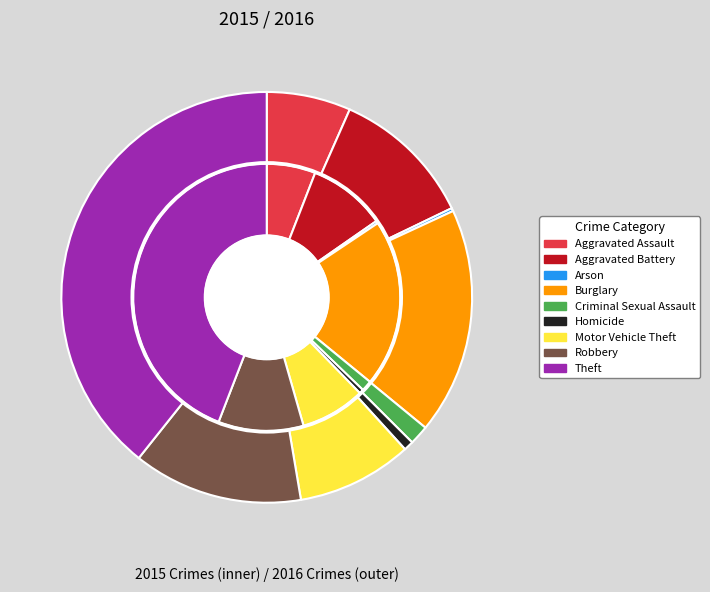

To the nearest percent, what portion does Theft represent?

44%